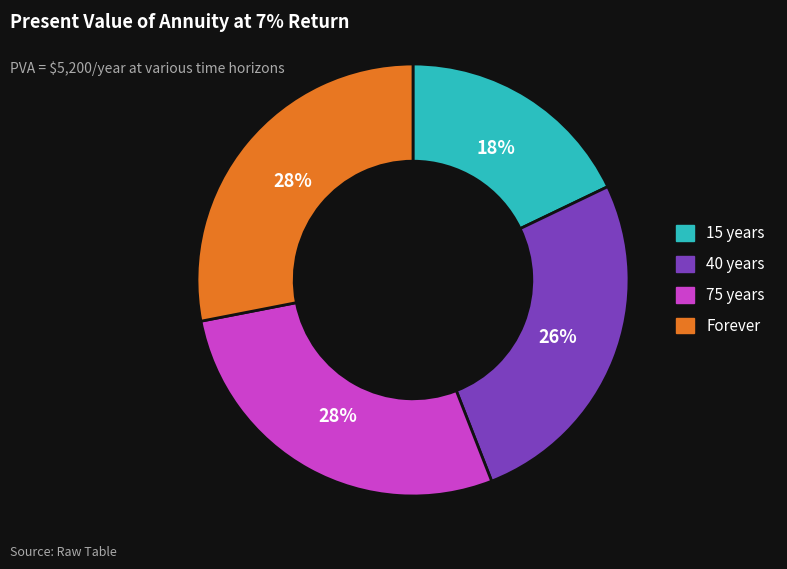

How many segments does this pie chart have?

4